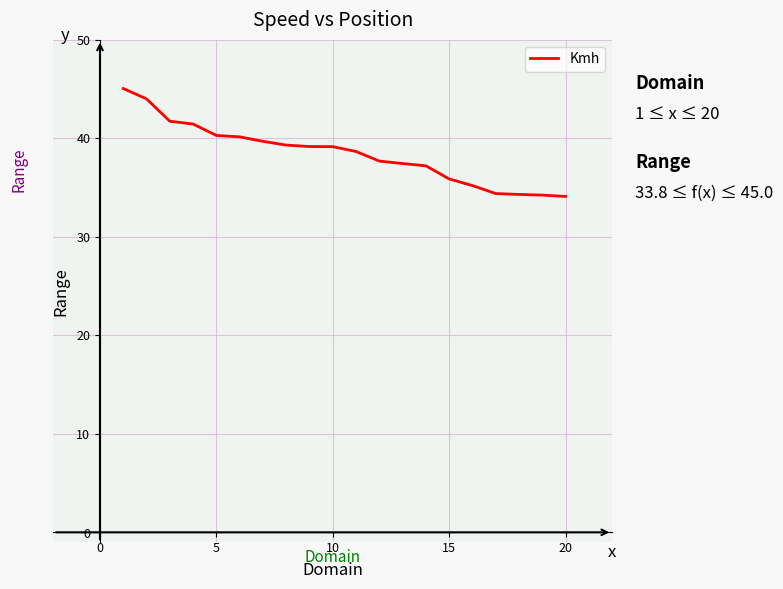

What is the minimum value shown in the chart?

34.1